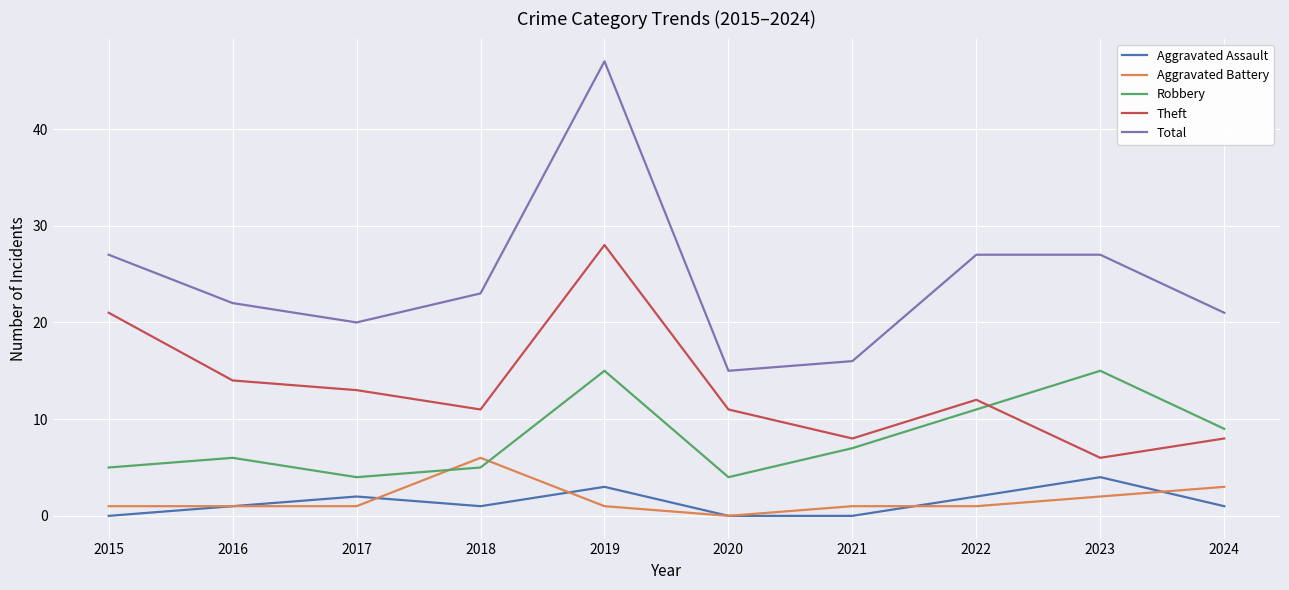

At which category is the sum across all series the highest?

2019